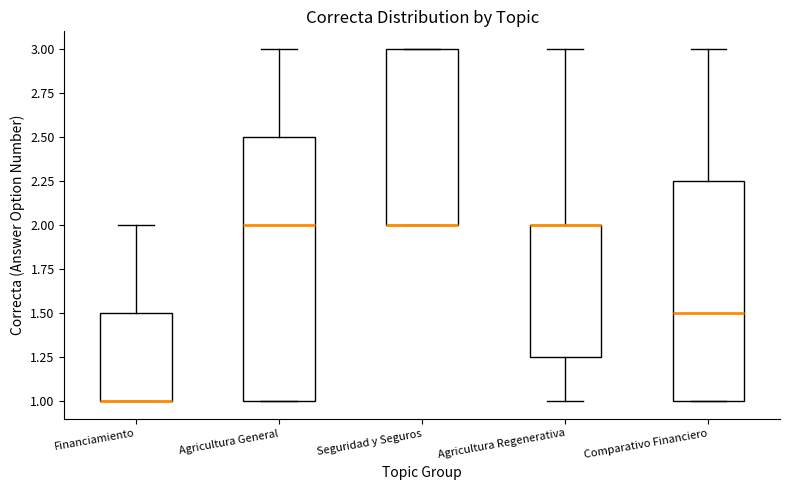

Reading left to right, read every box against the y-axis: the position of its median line, the range the box covers, and the ends of its whiskers. The values are not printed on the chart, so give them approximately, as read against the axis.

Financiamiento: median 1.00 (drawn on the box's lower edge), box 1.00 to 1.50, whiskers 1.00 to 2.00
Agricultura General: median 2.00, box 1.00 to 2.50, whiskers 1.00 to 3.00
Seguridad y Seguros: median 2.00 (drawn on the box's lower edge), box 2.00 to 3.00, whiskers 2.00 to 3.00
Agricultura Regenerativa: median 2.00 (drawn on the box's upper edge), box 1.25 to 2.00, whiskers 1.00 to 3.00
Comparativo Financiero: median 1.50, box 1.00 to 2.25, whiskers 1.00 to 3.00